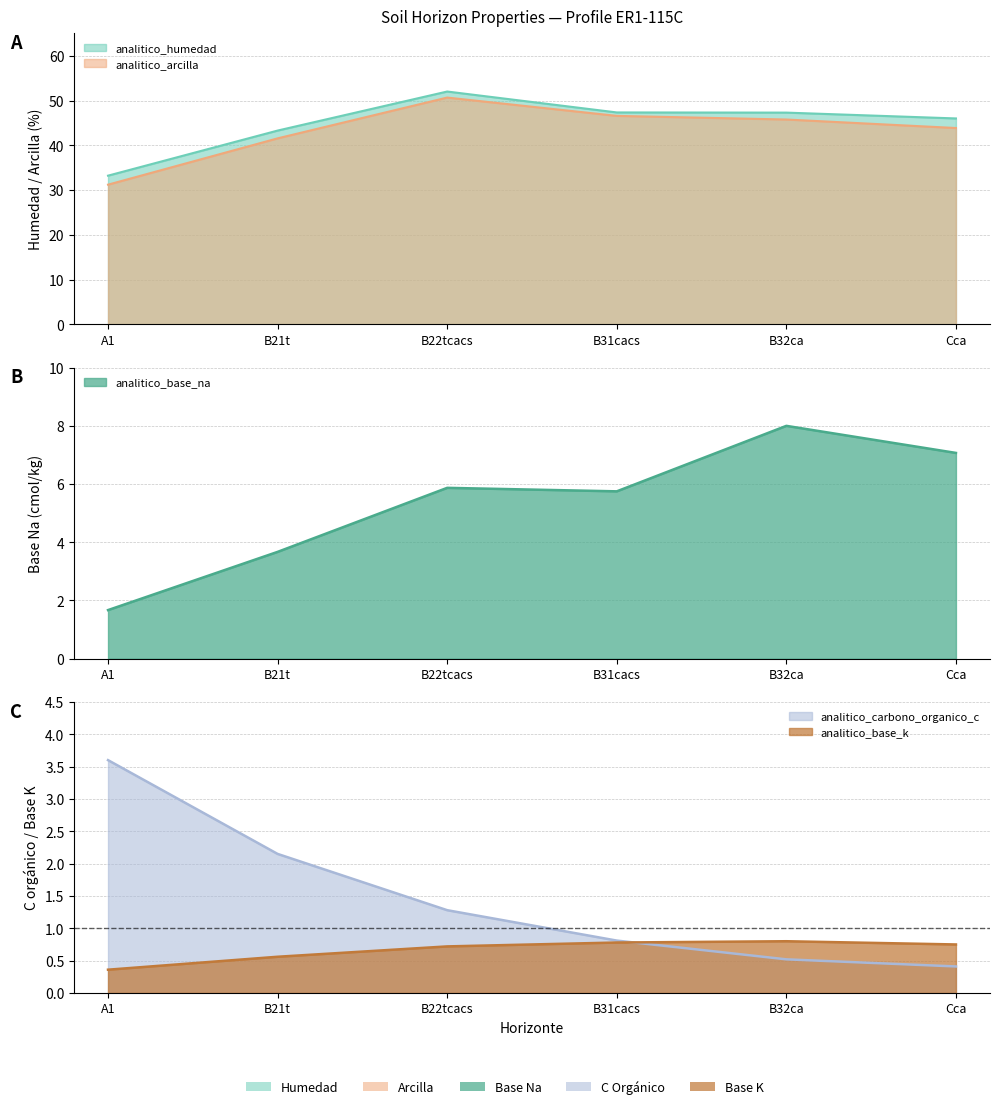

Reading left to right, extract all data points from this chart.

analitico_humedad: 33.2	43.3	52.0	47.3	47.3	46.0
analitico_arcilla: 31.2	41.5	50.7	46.6	45.8	43.9
analitico_carbono_organico_c: 3.6	2.1	1.3	0.8	0.5	0.4
analitico_base_na: 1.7	3.7	5.9	5.8	8.0	7.1
analitico_base_k: 0.4	0.6	0.7	0.8	0.8	0.8